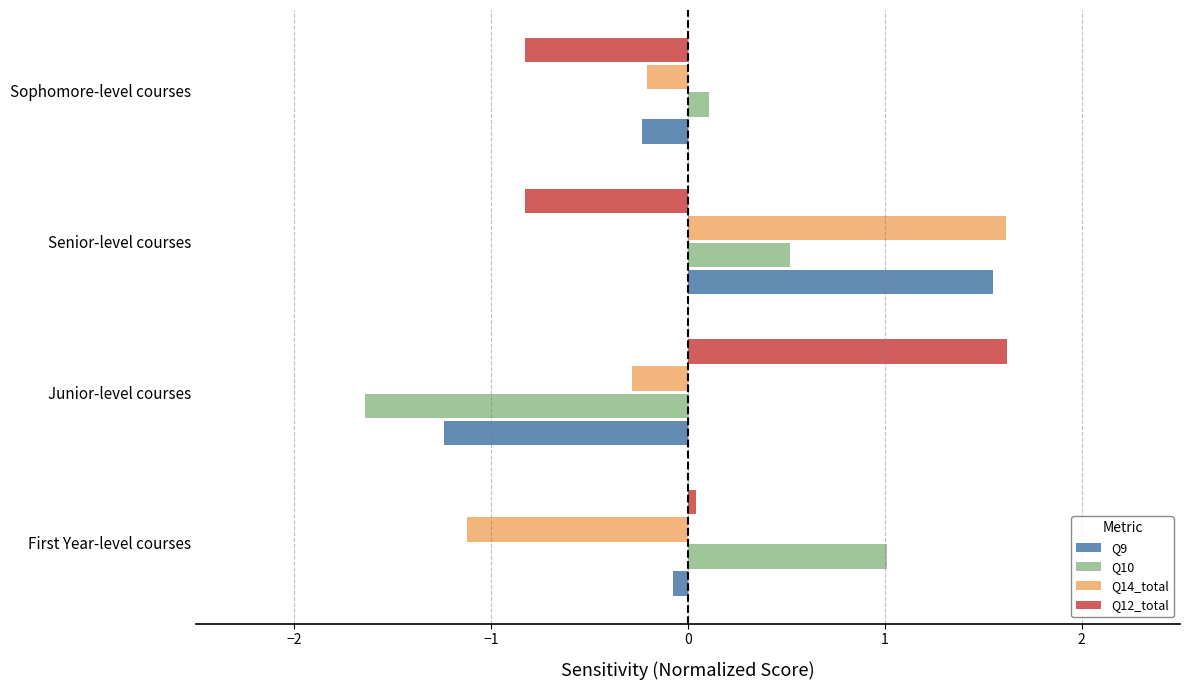

The value of Q9 at First Year-level courses is -0.1. True or false?

True